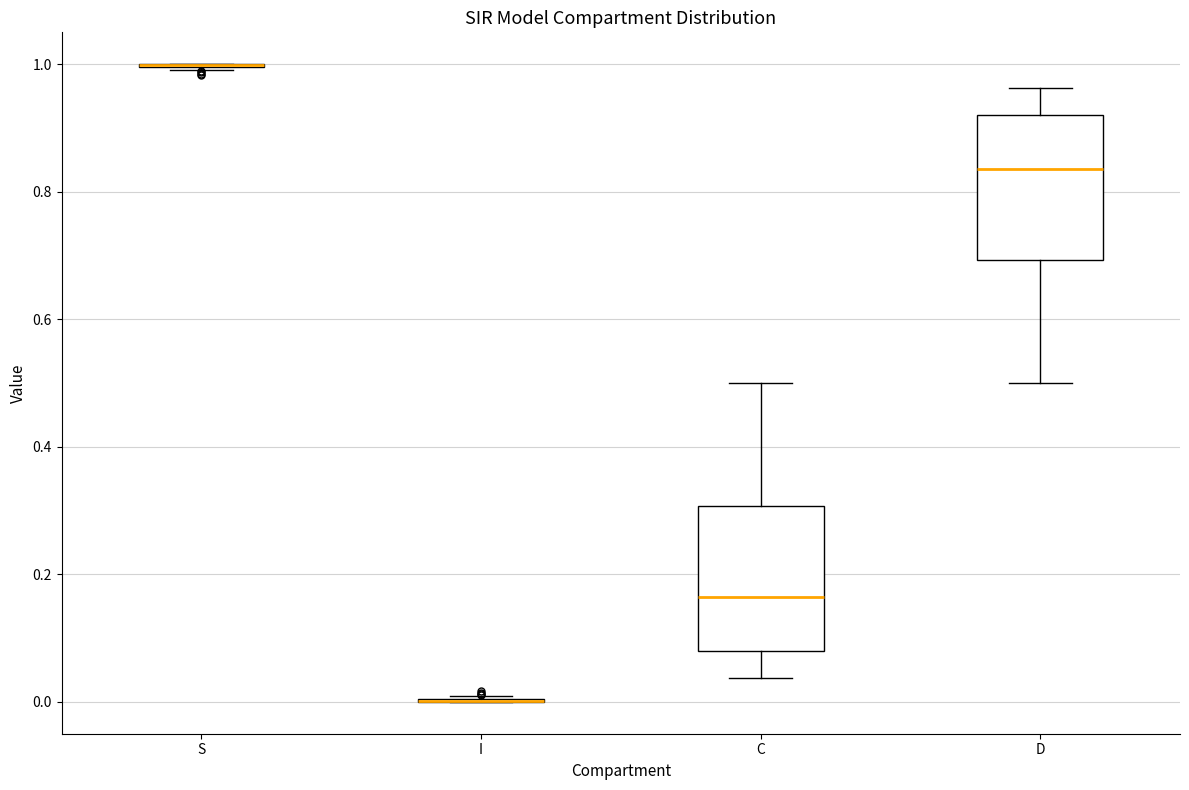

Reading left to right, transcribe this box plot: for each box, give where its median line is, the range the box spans, and where its two whiskers end, as read against the y-axis. The values are not printed on the chart, so give them approximately, as read against the axis.

S: box collapsed to a line at 1.00, whiskers 1.00 to 1.00
I: box collapsed to a line at 0.00, whiskers 0.00 to 0.00
C: median 0.16, box 0.08 to 0.30, whiskers 0.04 to 0.50
D: median 0.84, box 0.70 to 0.92, whiskers 0.50 to 0.96